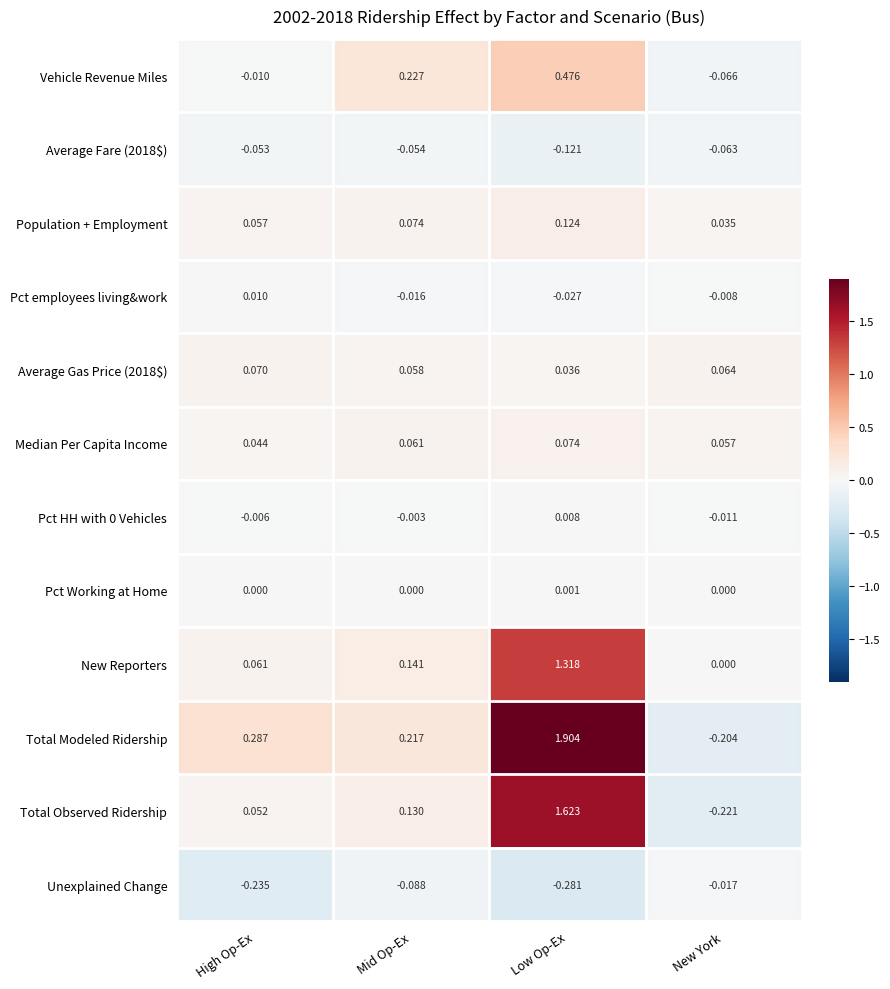

Which series has the largest total across all categories?

Total Modeled Ridership